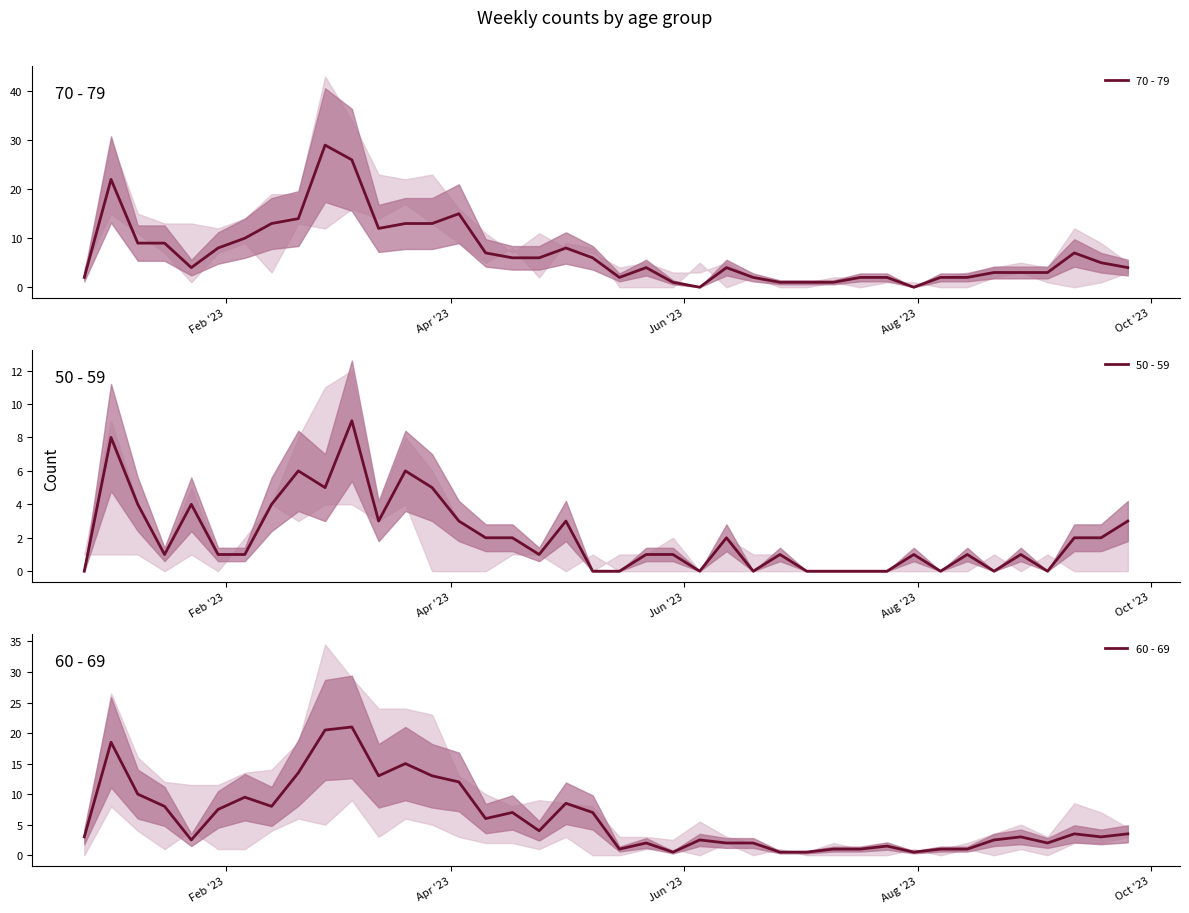

Rank the series by their average value, from lowest to highest.

50 - 59, 60 - 69, 70 - 79